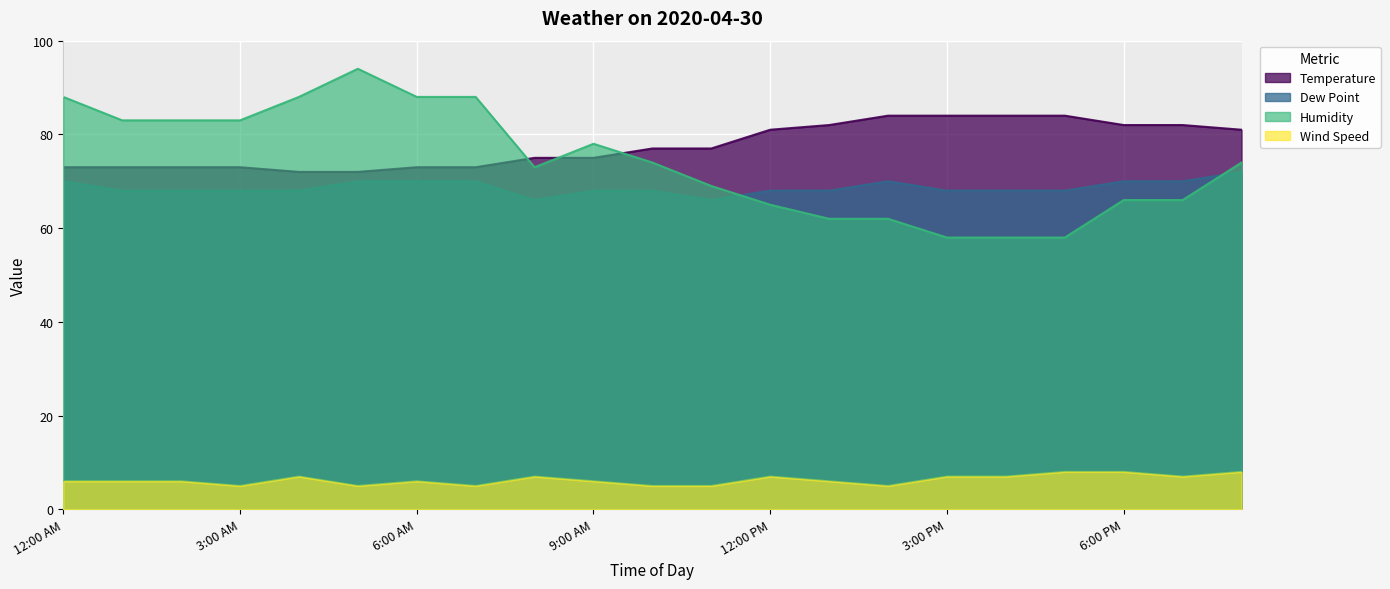

True or false: Wind Speed and Dew Point intersect in this chart.

False